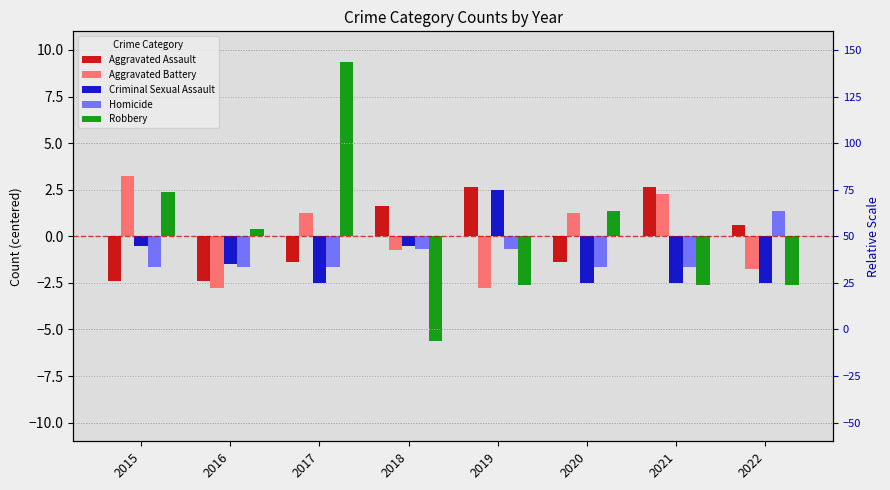

Reading left to right, what are all the values shown in this chart?

Aggravated Assault: 2015=-2.4	2016=-2.4	2017=-1.4	2018=1.6	2019=2.6	2020=-1.4	2021=2.6	2022=0.6
Aggravated Battery: 2015=3.2	2016=-2.8	2017=1.2	2018=-0.8	2019=-2.8	2020=1.2	2021=2.2	2022=-1.8
Criminal Sexual Assault: 2015=-0.5	2016=-1.5	2017=-2.5	2018=-0.5	2019=2.5	2020=-2.5	2021=-2.5	2022=-2.5
Homicide: 2015=-1.7	2016=-1.7	2017=-1.7	2018=-0.7	2019=-0.7	2020=-1.7	2021=-1.7	2022=1.3
Robbery: 2015=2.4	2016=0.4	2017=9.4	2018=-5.6	2019=-2.6	2020=1.4	2021=-2.6	2022=-2.6